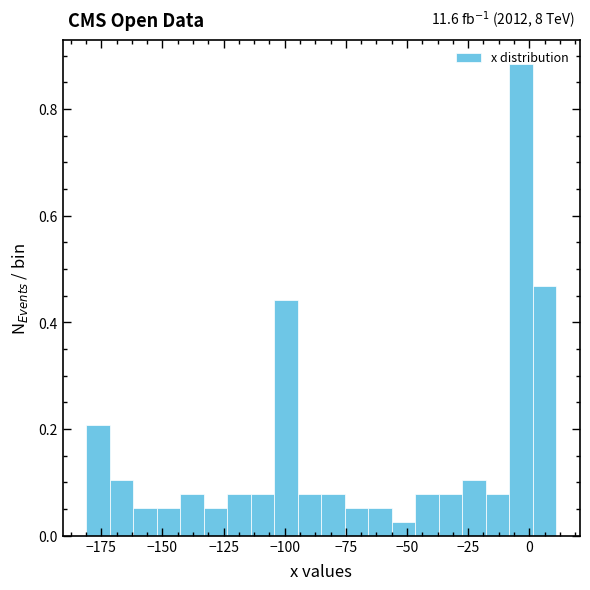

Around what value on the x-axis is the tallest bar? Give the approximate position of its centre, as read against the axis.

-5